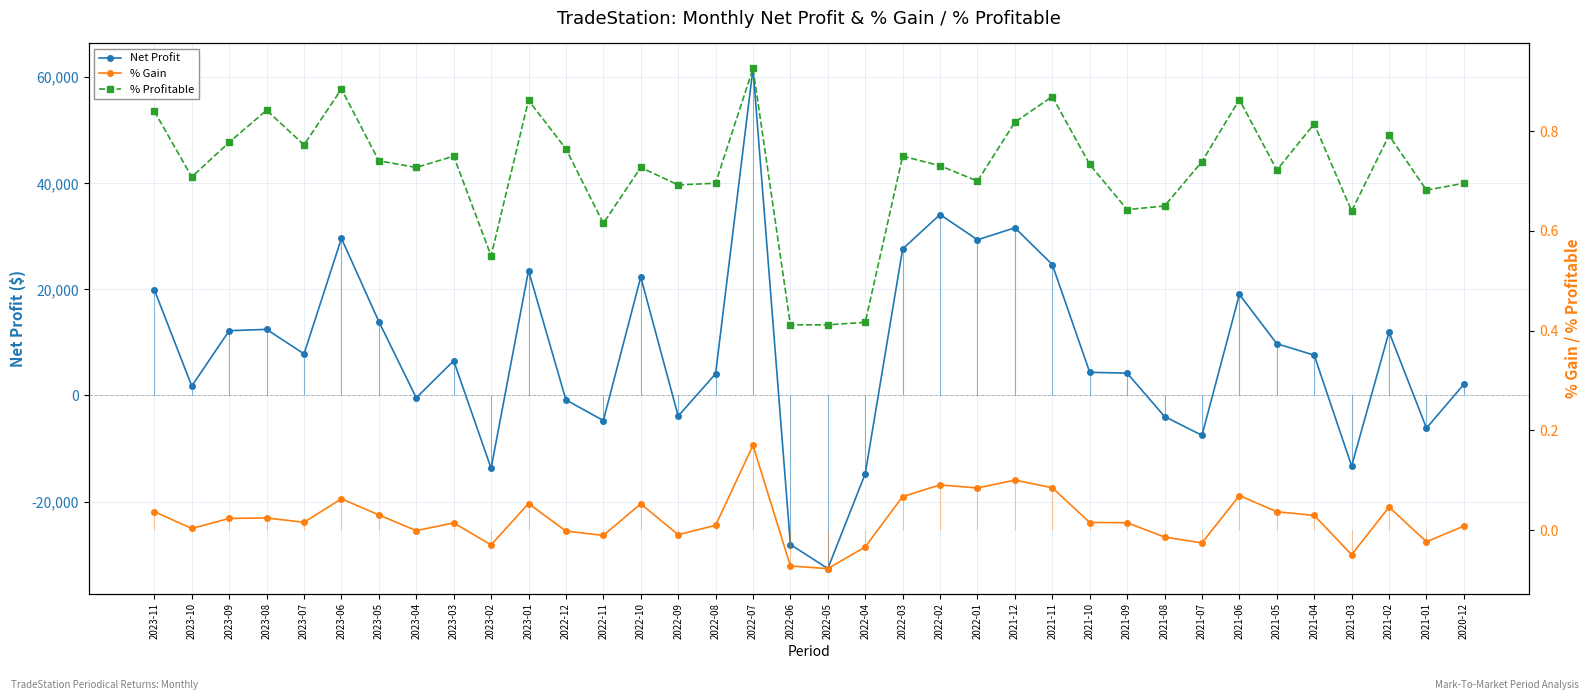

Count the % Profitable values in the range 0 to 1.

36